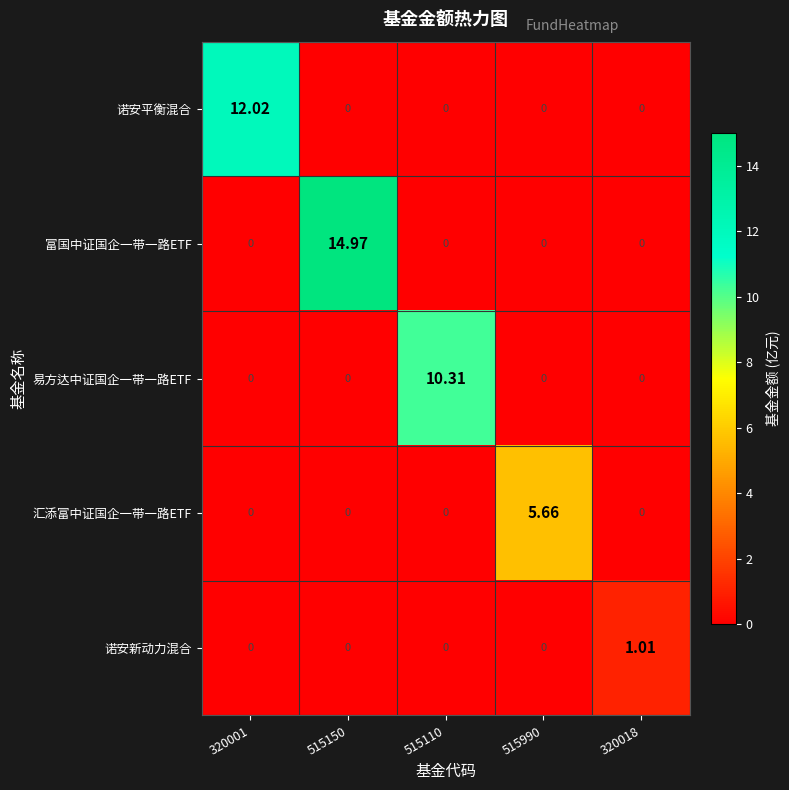

At which category is the sum across all series the highest?

515150